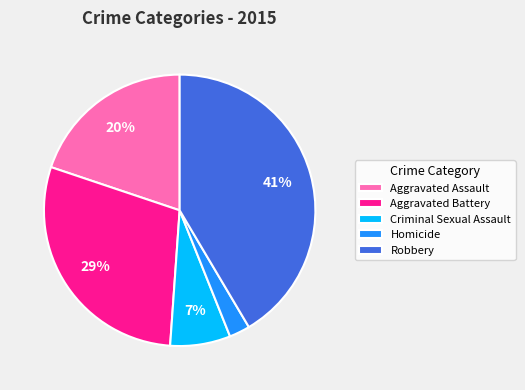

To the nearest percent, what percentage of the pie is Aggravated Battery?

29%